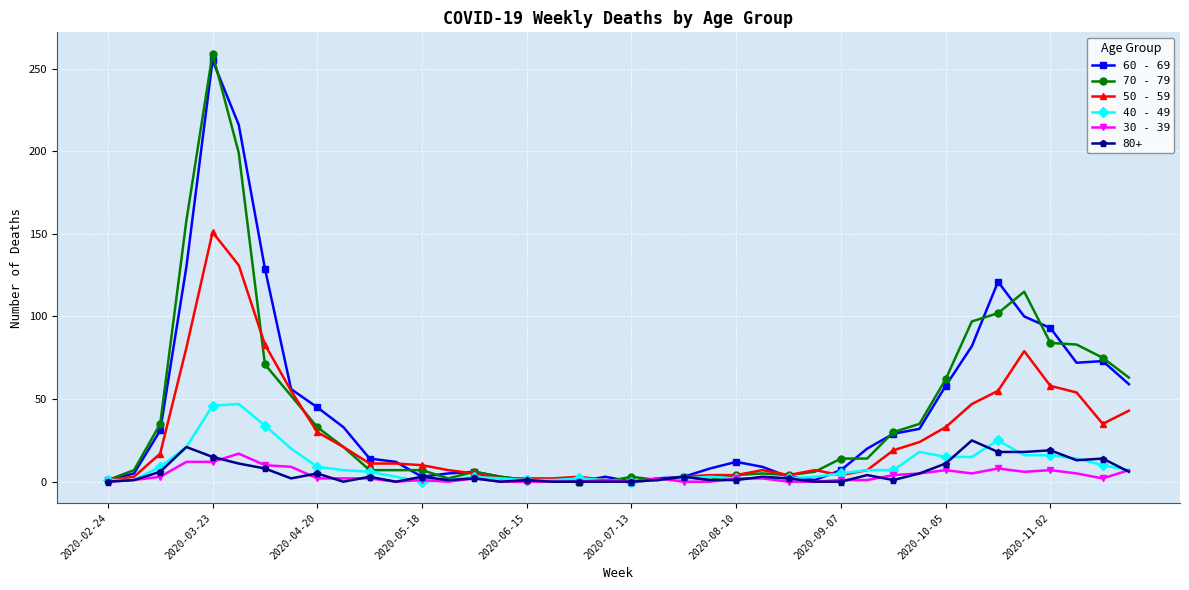

True or false: 80+ has more than 0 interior local peaks.

True